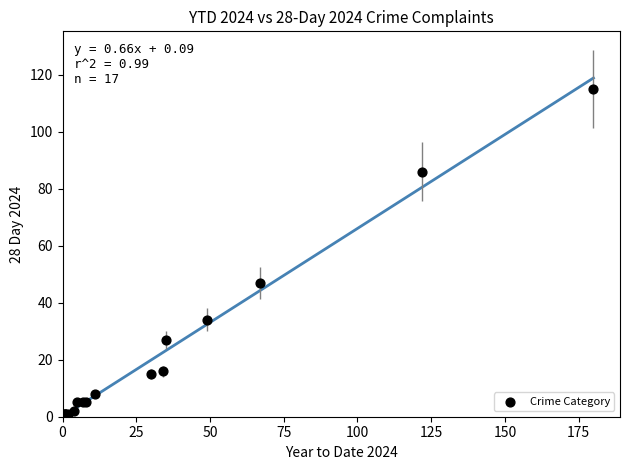

What Y value in the scatter plot is closest to 57?

47